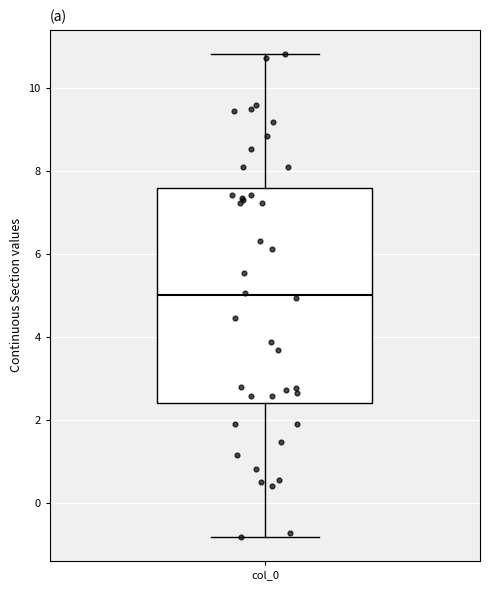

Transcribe this box plot: give where the median line is, the range the box spans, and where the two whiskers end, as read against the y-axis. The values are not printed on the chart, so give them approximately, as read against the axis.

median 5.0, box 2.4 to 7.6, whiskers -0.8 to 10.8